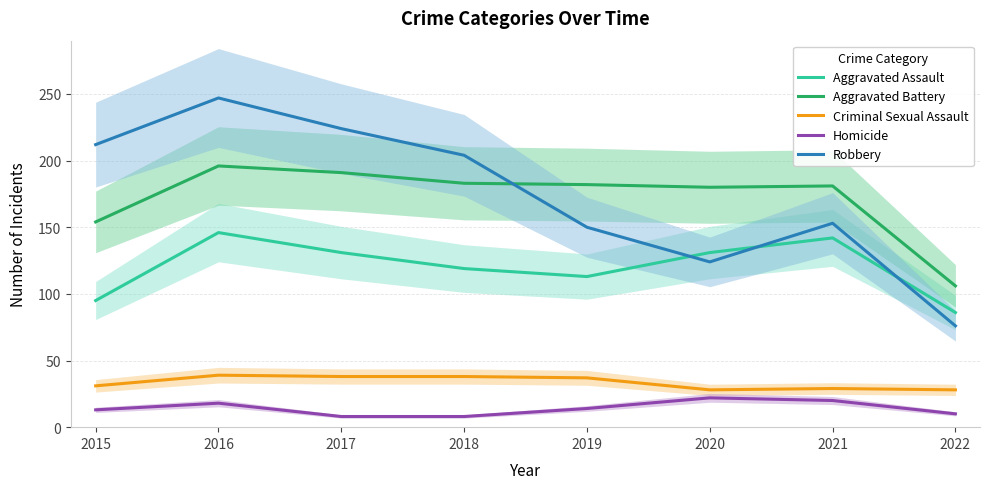

At 2017, list the series in order from smallest to largest.

Homicide, Criminal Sexual Assault, Aggravated Assault, Aggravated Battery, Robbery